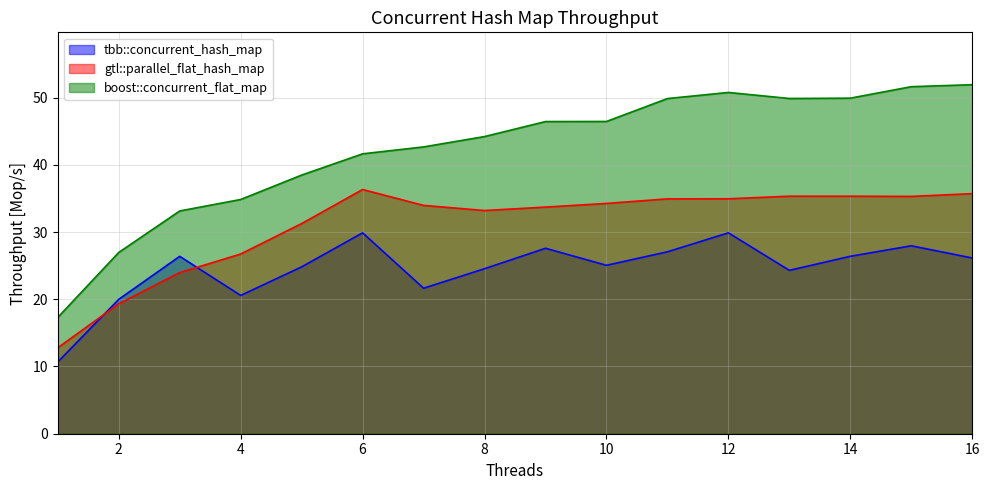

Which series has the largest total across all categories?

boost::concurrent_flat_map